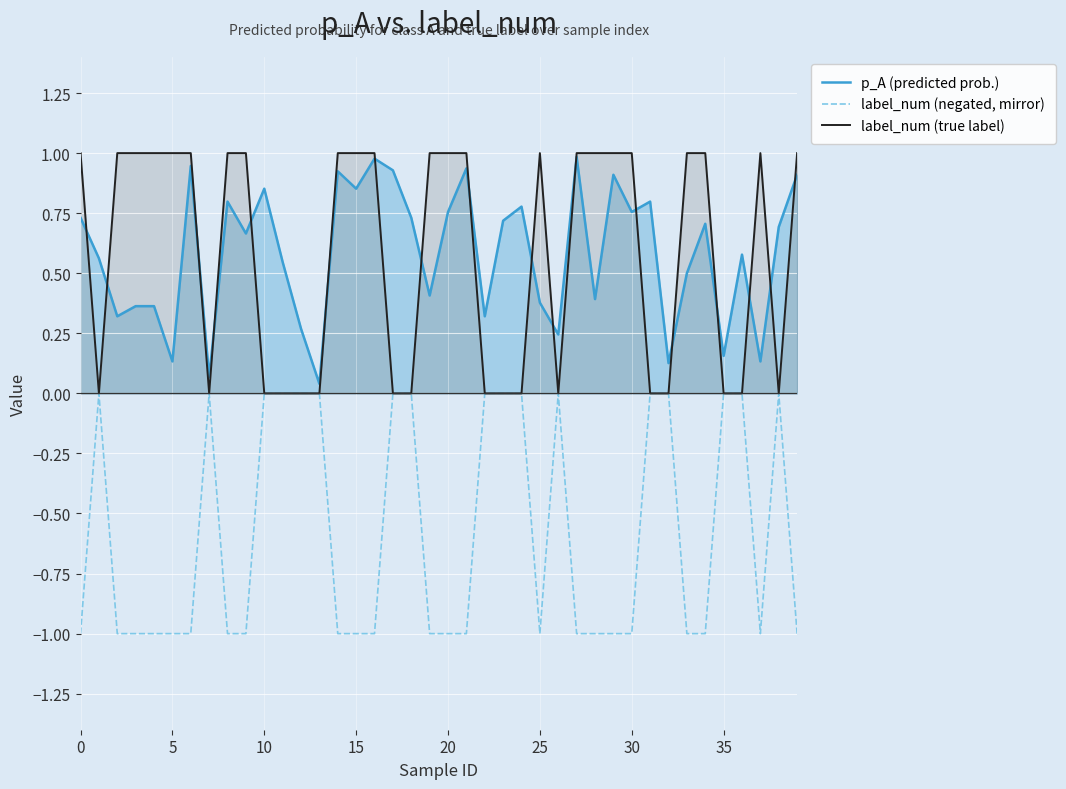

Read the label_num (negated, mirror) value at 27.

-1.0